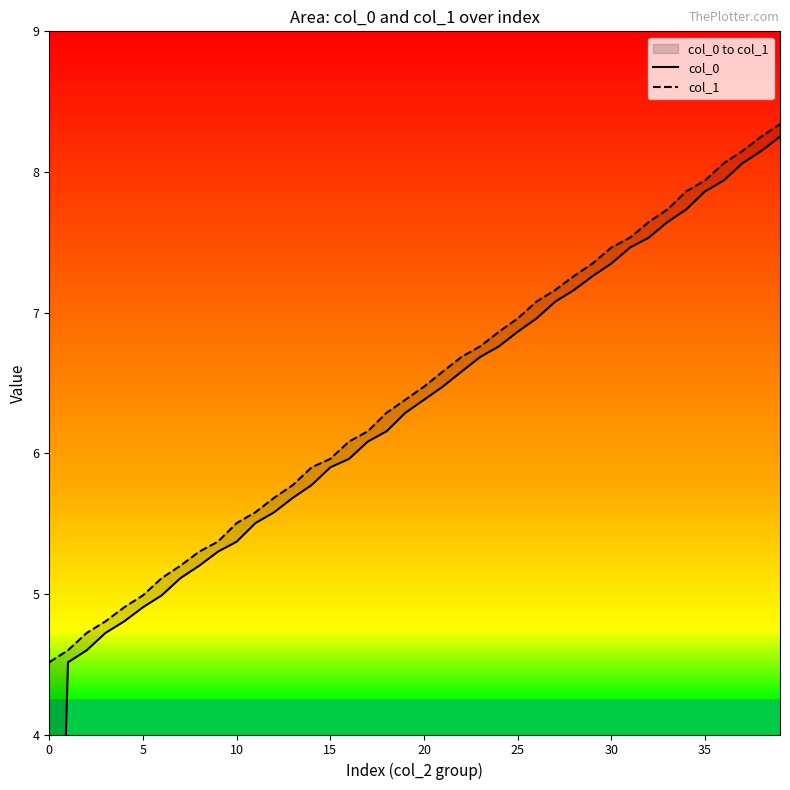

Reading left to right, extract all data points from this chart.

col_0: 0.0	4.5	4.6	4.7	4.8	4.9	5.0	5.1	5.2	5.3	5.4	5.5	5.6	5.7	5.8	5.9	6.0	6.1	6.2	6.3	6.4	6.5	6.6	6.7	6.8	6.9	7.0	7.1	7.2	7.3	7.3	7.5	7.5	7.6	7.7	7.9	7.9	8.1	8.1	8.3
col_1: 4.5	4.6	4.7	4.8	4.9	5.0	5.1	5.2	5.3	5.4	5.5	5.6	5.7	5.8	5.9	6.0	6.1	6.2	6.3	6.4	6.5	6.6	6.7	6.8	6.9	7.0	7.1	7.2	7.3	7.3	7.5	7.5	7.6	7.7	7.9	7.9	8.1	8.1	8.3	8.3